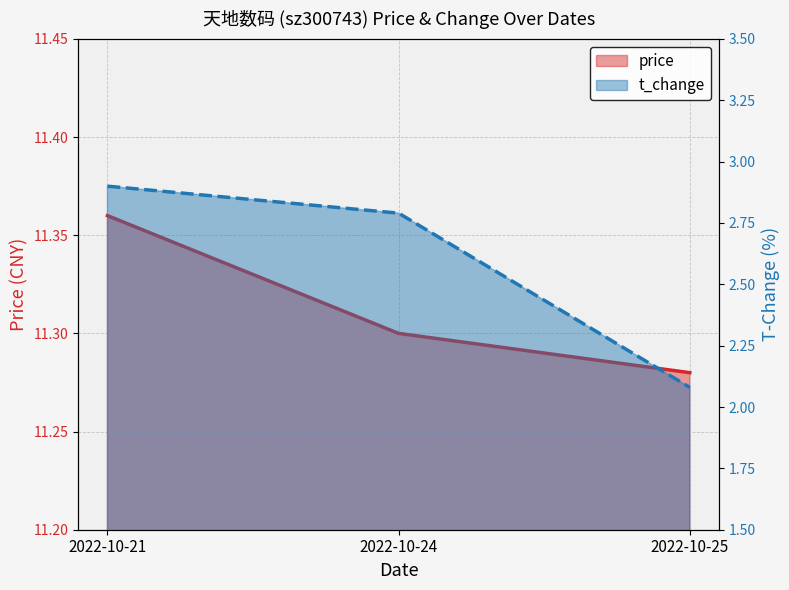

How many lines are shown in the chart?

2